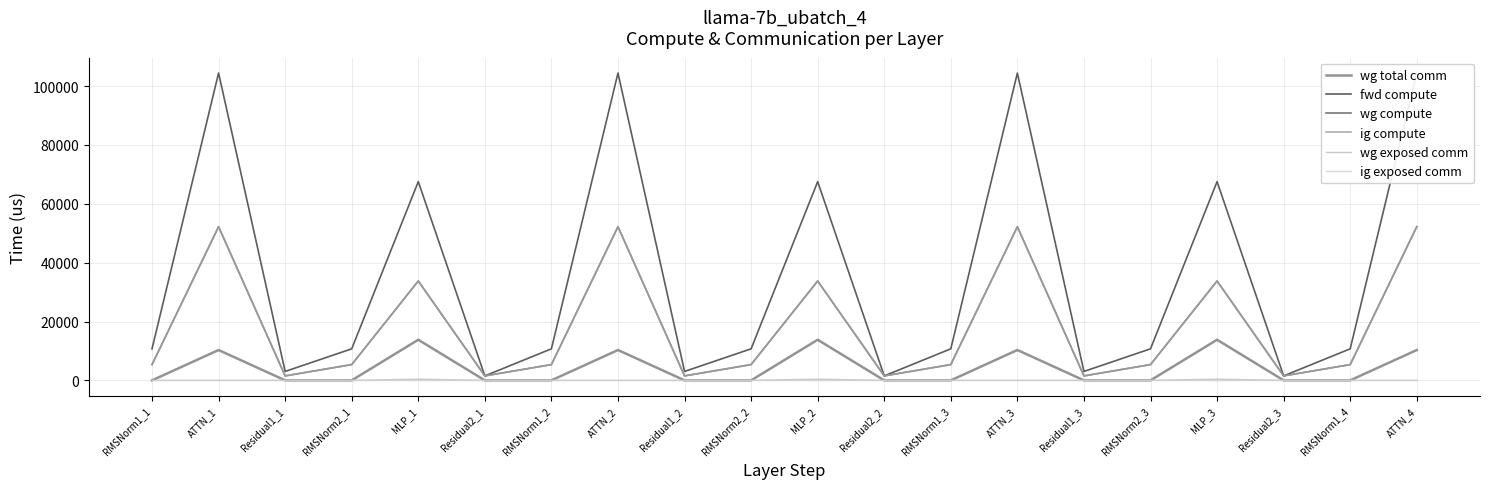

What is the difference between the highest and lowest values at MLP_3?

67528.2